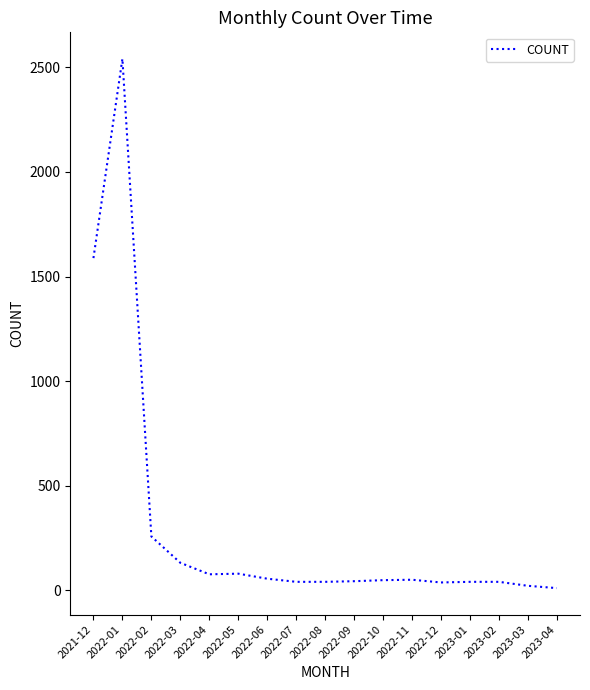

What is the greatest value displayed?

2541